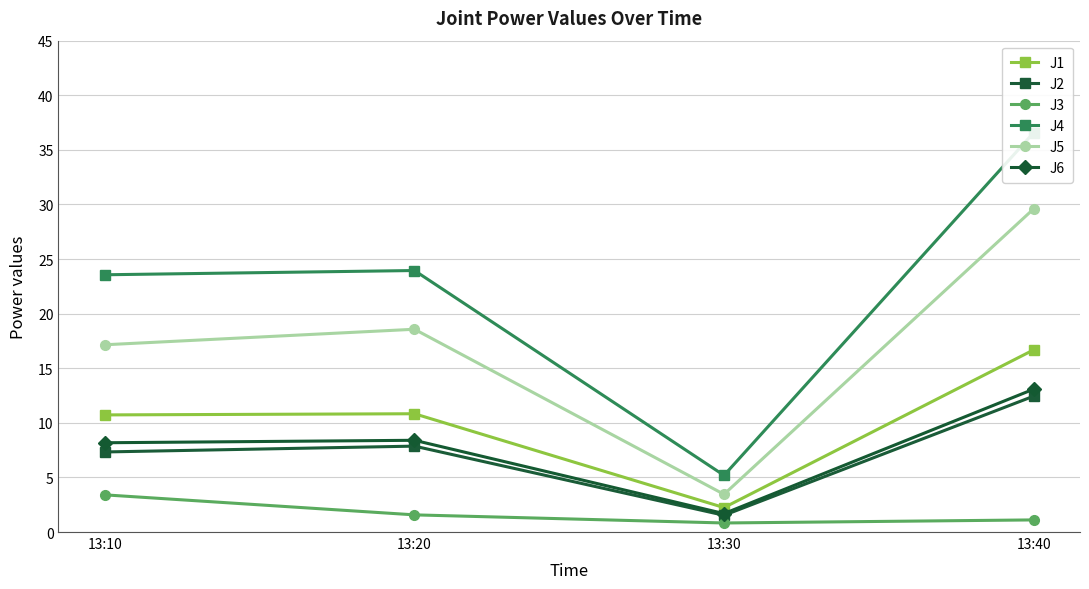

How many categories are shown in the chart?

4